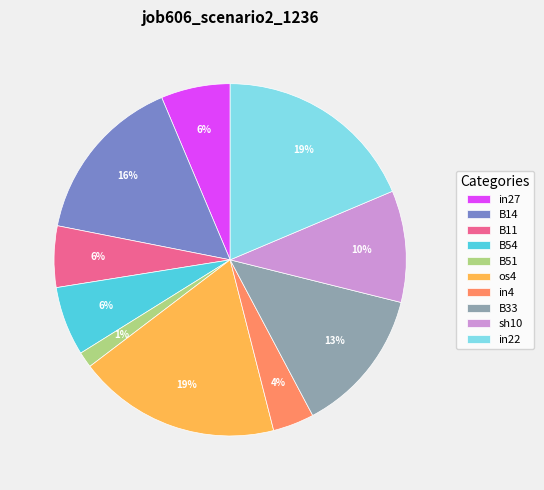

To the nearest percent, what is the average slice percentage?

10%